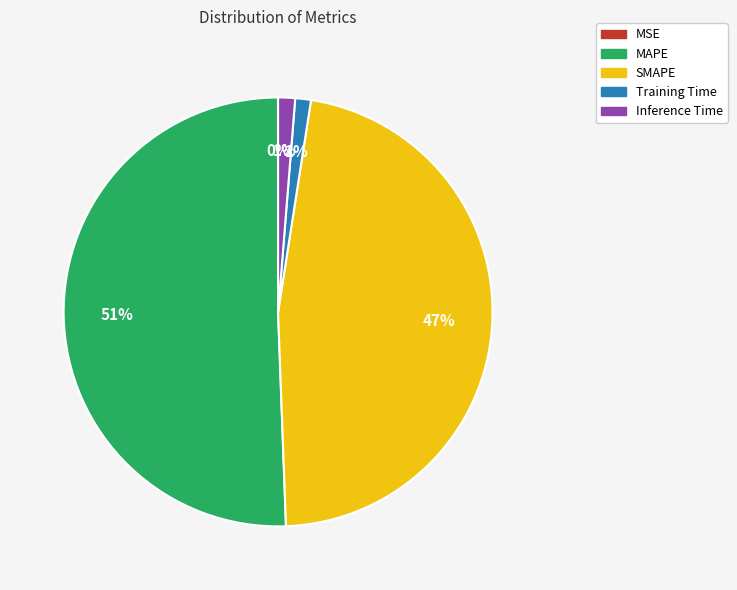

What is the majority slice?

MAPE